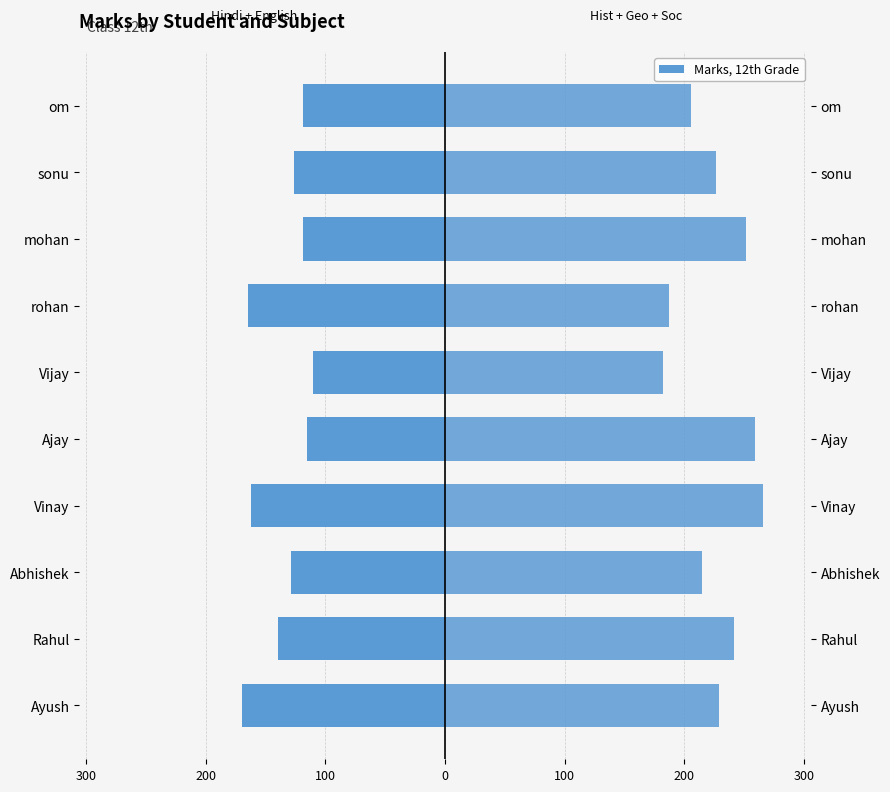

Which series has the largest total across all categories?

History + Geography + Sociology